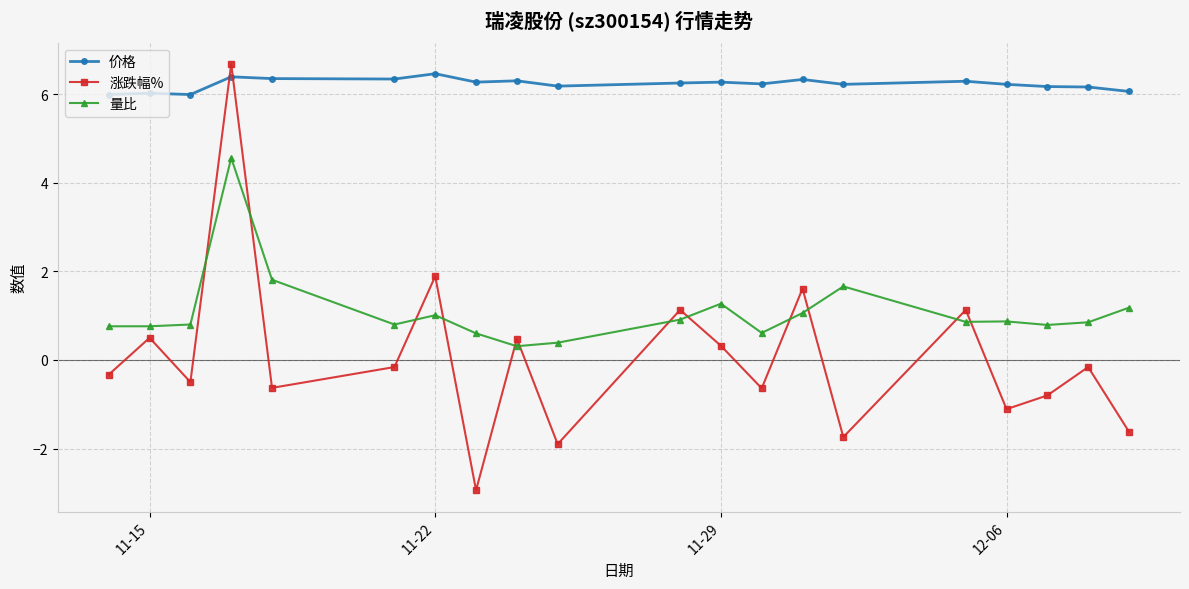

What is the value of the 涨跌幅% point at the 7th from the left?

1.9